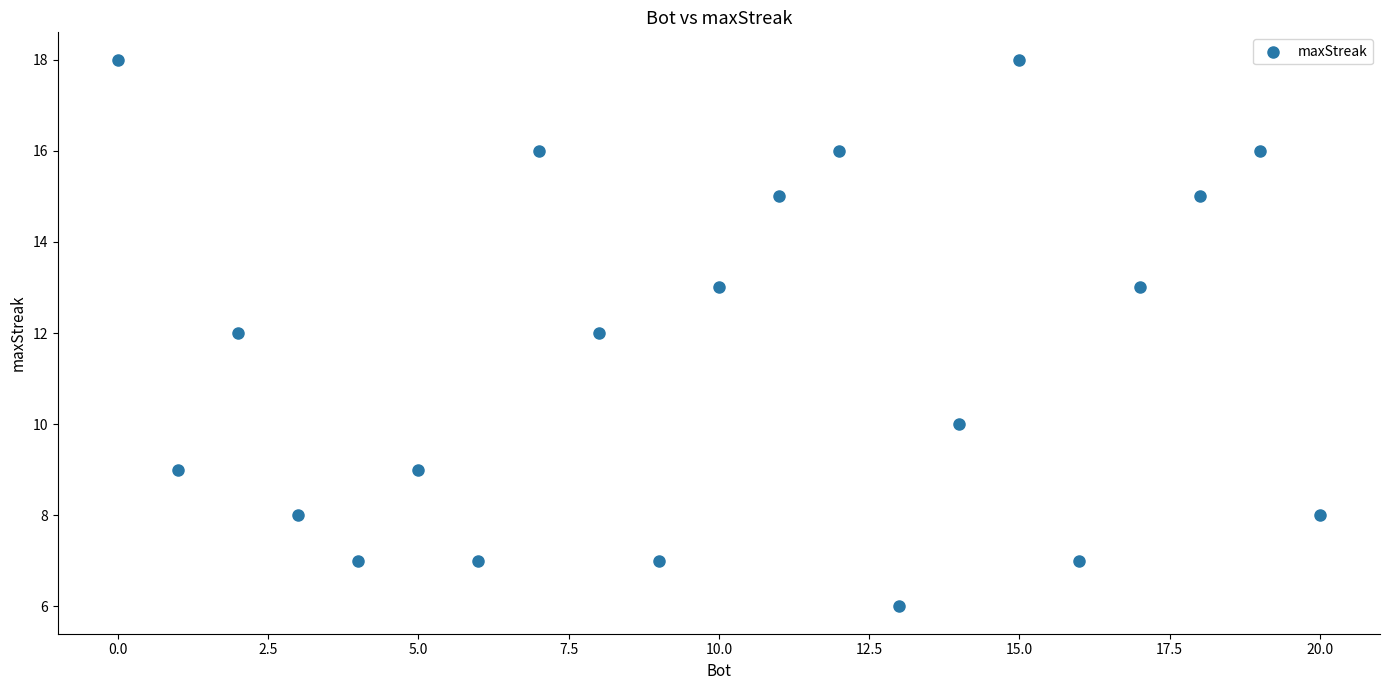

What is the range of X values (max minus min)?

20